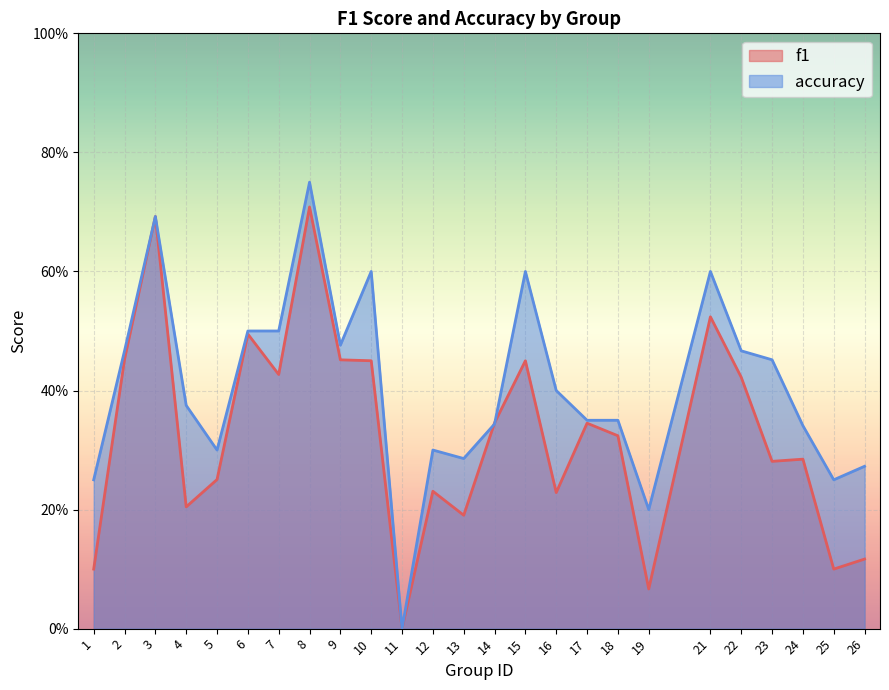

In f1, how many points are lower than both neighbors (excluding endpoints)?

8